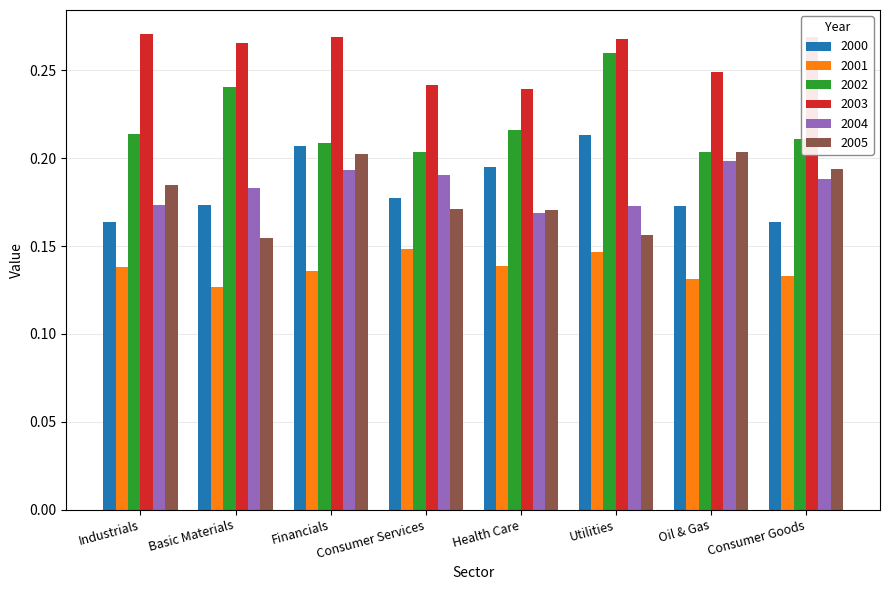

At which label does 2002 reach its peak?

Utilities